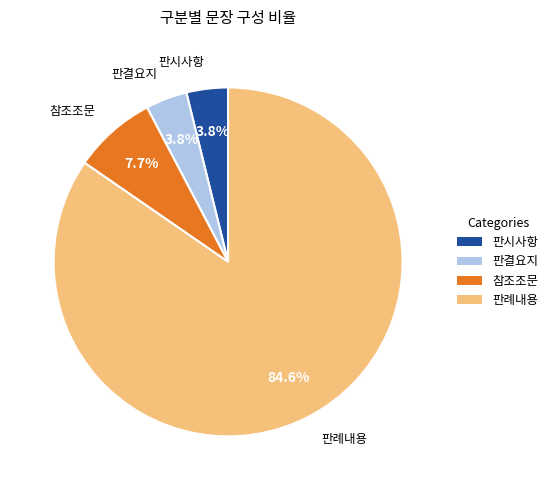

What is the majority slice?

판례내용